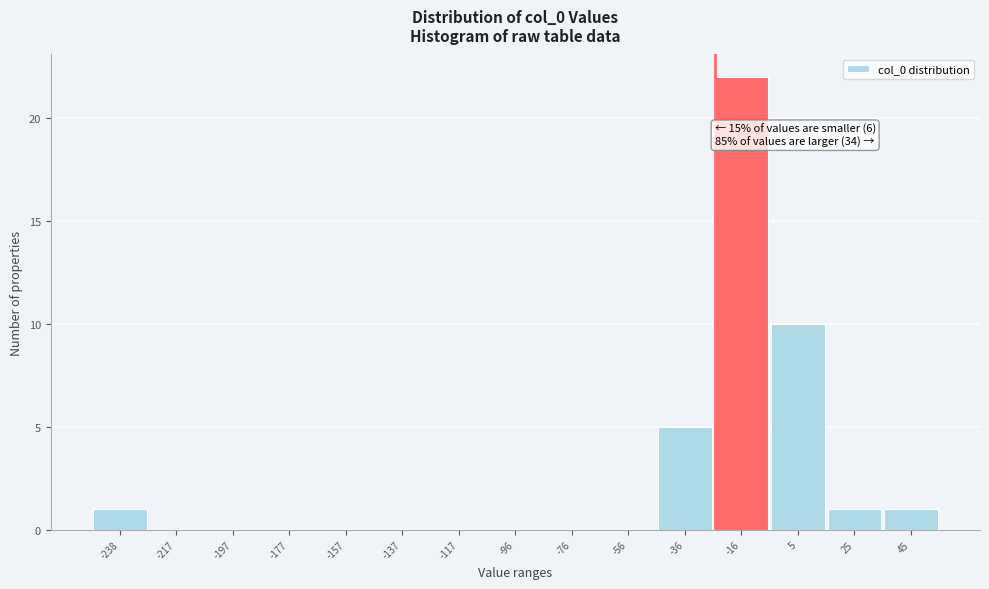

Reading left to right, what are all the values shown in this chart?

-238=1	-217=0	-197=0	-177=0	-157=0	-137=0	-117=0	-96=0	-76=0	-56=0	-36=5	-16=22	5=10	25=1	45=1